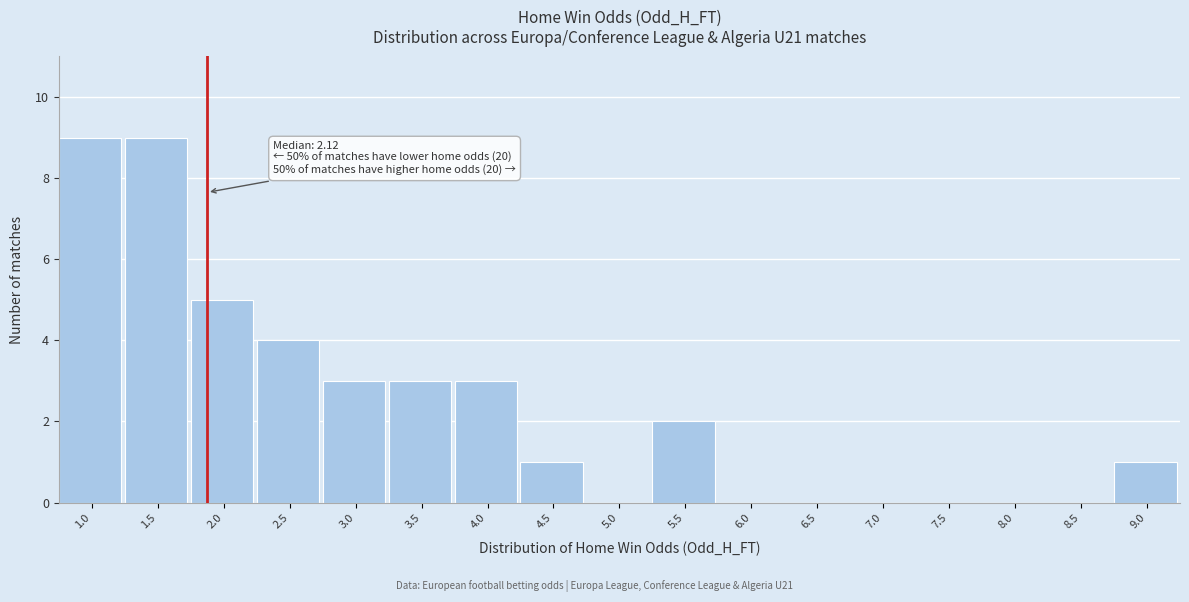

Reading left to right, extract all data points from this chart.

1.0=9	1.5=9	2.0=5	2.5=4	3.0=3	3.5=3	4.0=3	4.5=1	5.0=0	5.5=2	6.0=0	6.5=0	7.0=0	7.5=0	8.0=0	8.5=0	9.0=1